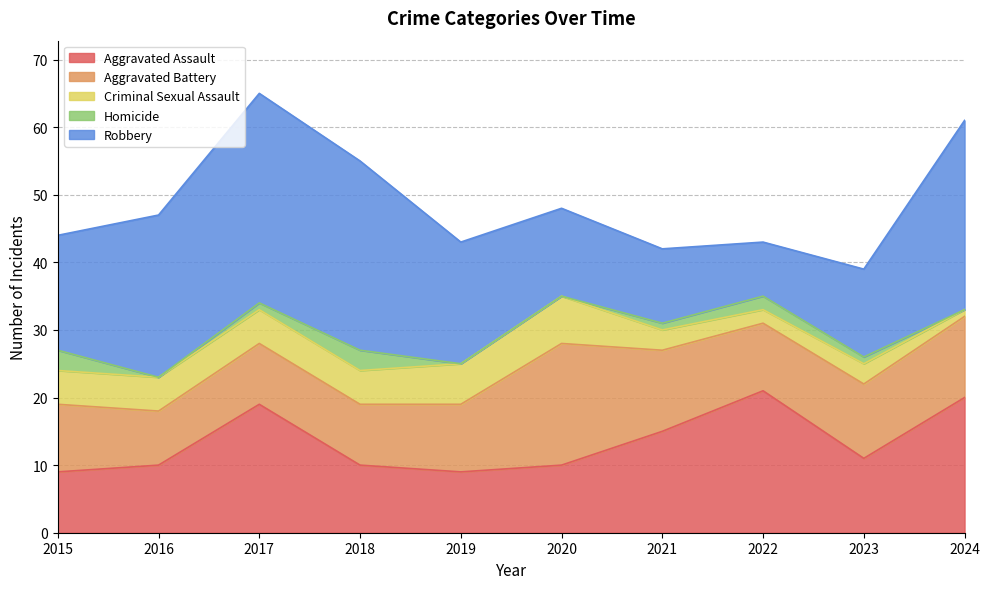

Does the chart have visible grid lines?

Yes